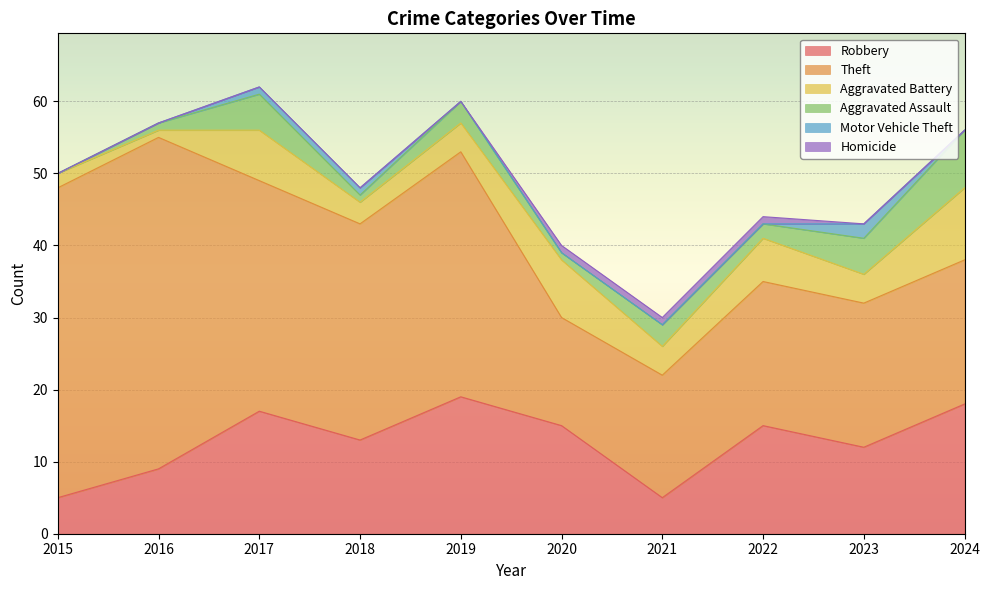

Does the chart display data point markers on the line(s)?

No